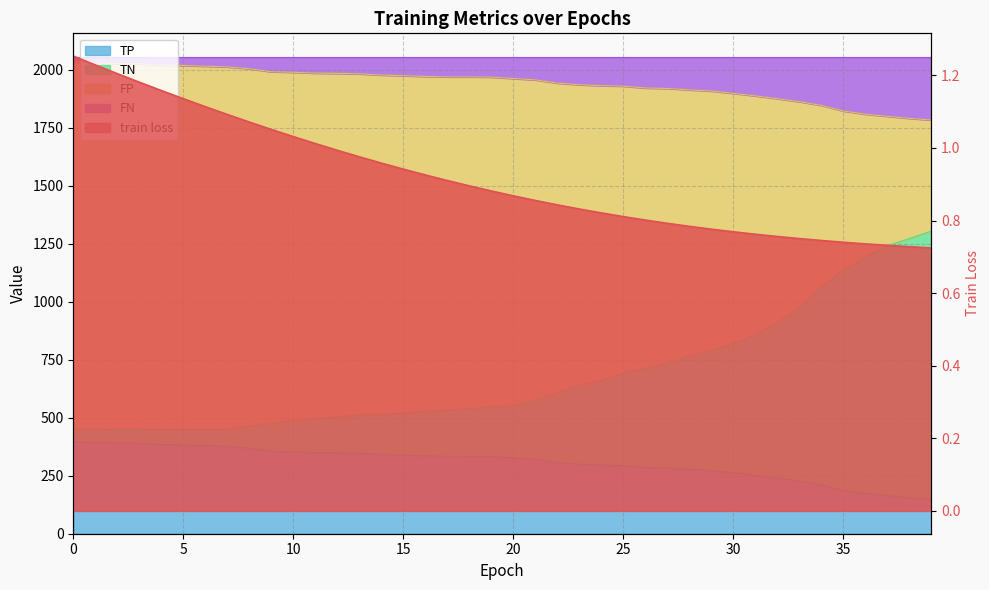

True or false: TP and train loss cross at least once.

False